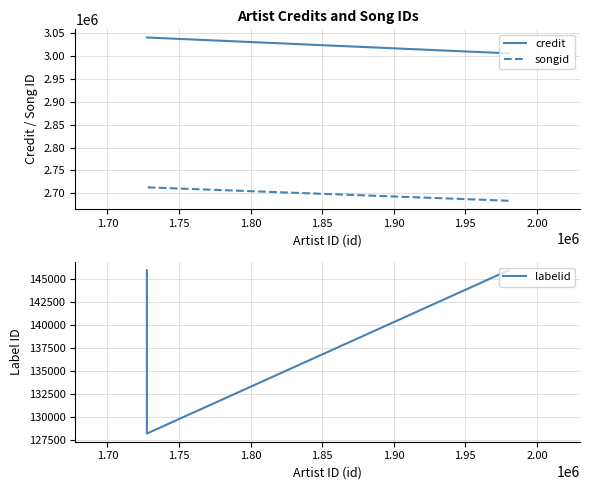

How many values in the songid series are below 2713207?

1